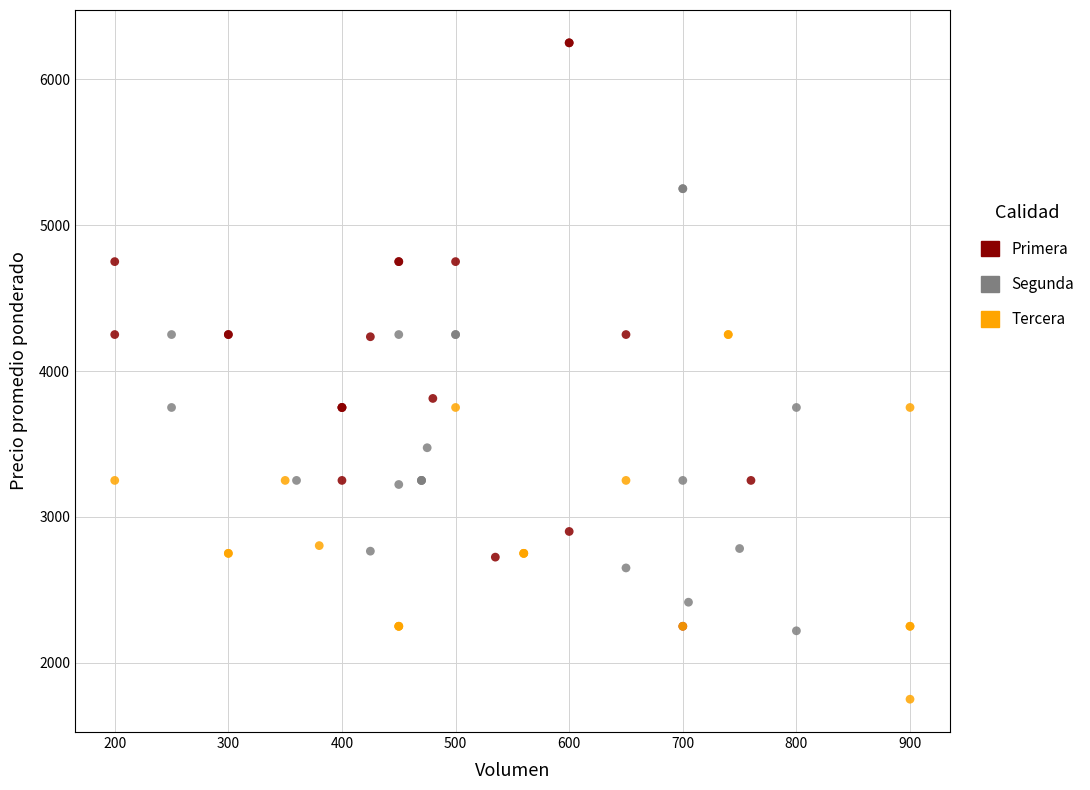

Which series reaches the minimum Y coordinate?

Tercera